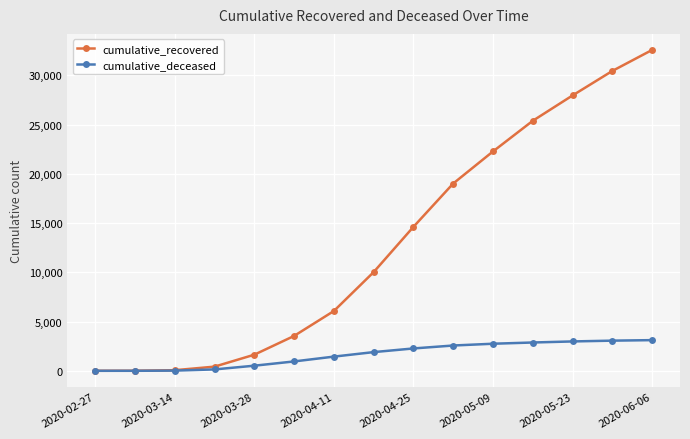

Count the number of categories in the chart.

15